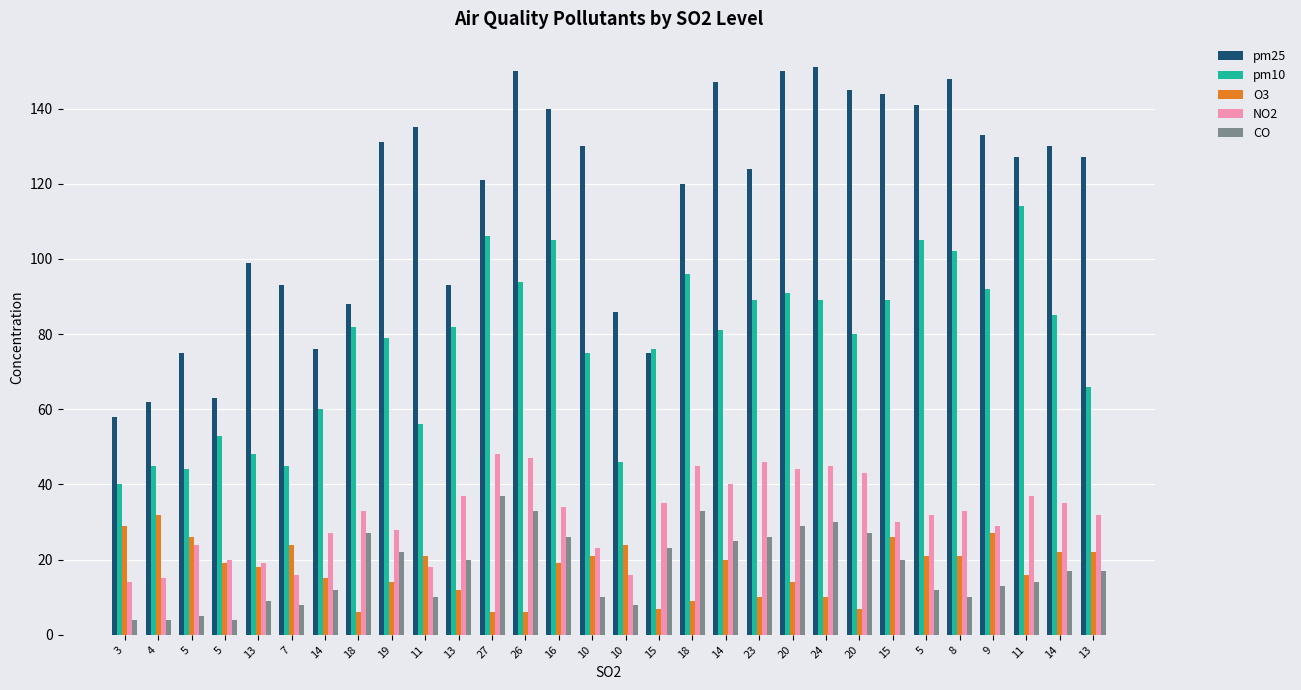

What are all the series names shown in the legend?

pm25, pm10, O3, NO2, CO